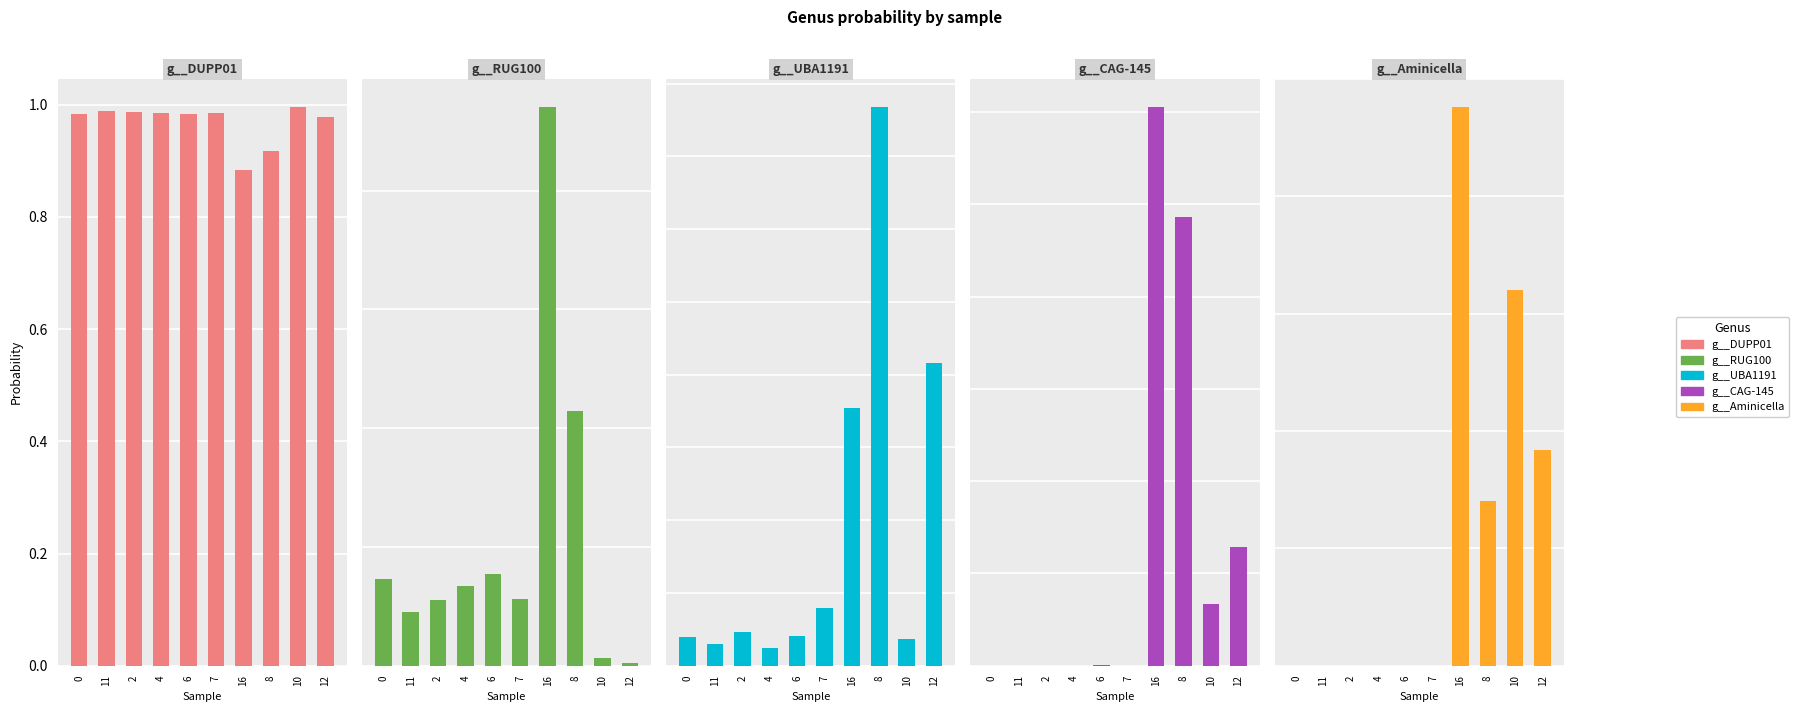

At which category does the chart reach its minimum across all series?

11